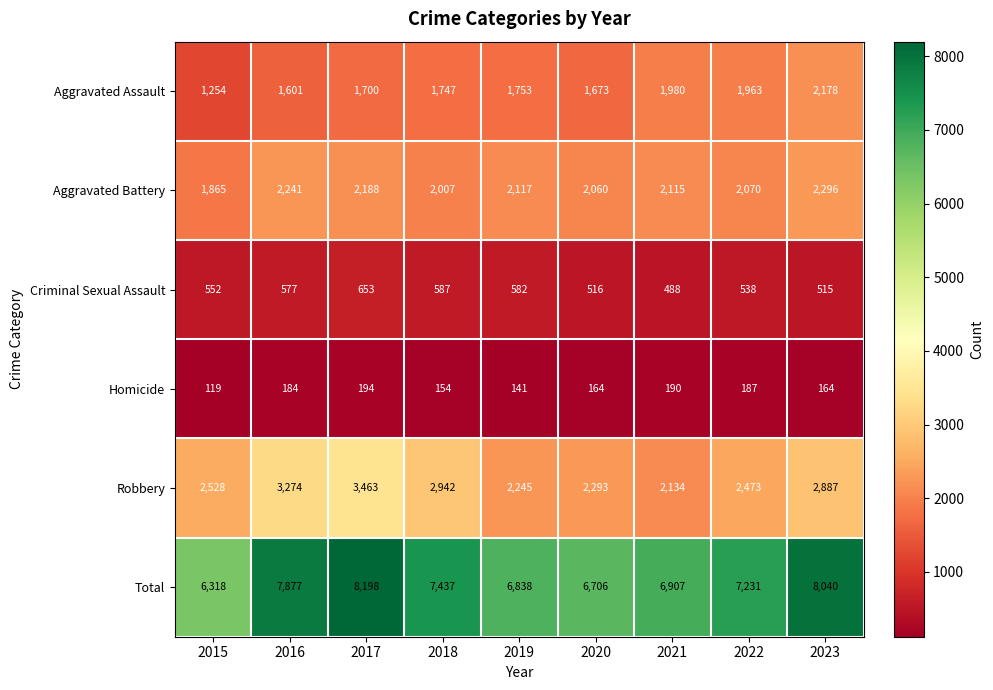

How many distinct data groups are displayed?

6